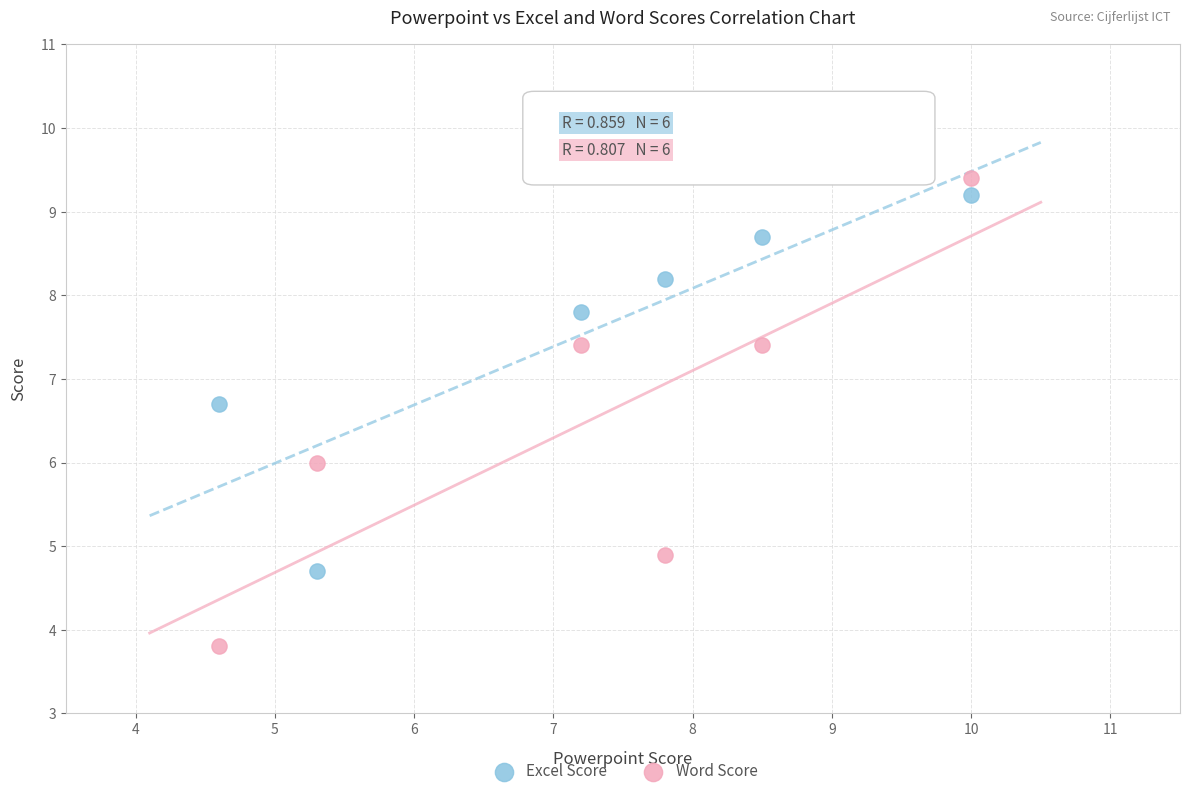

What is the X range (max minus min) for the scatter plot?

5.4